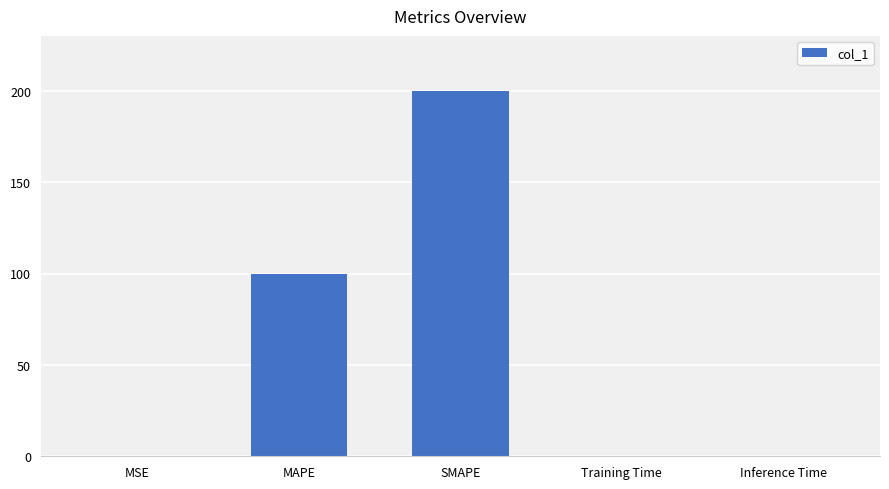

Are the bars horizontal?

No